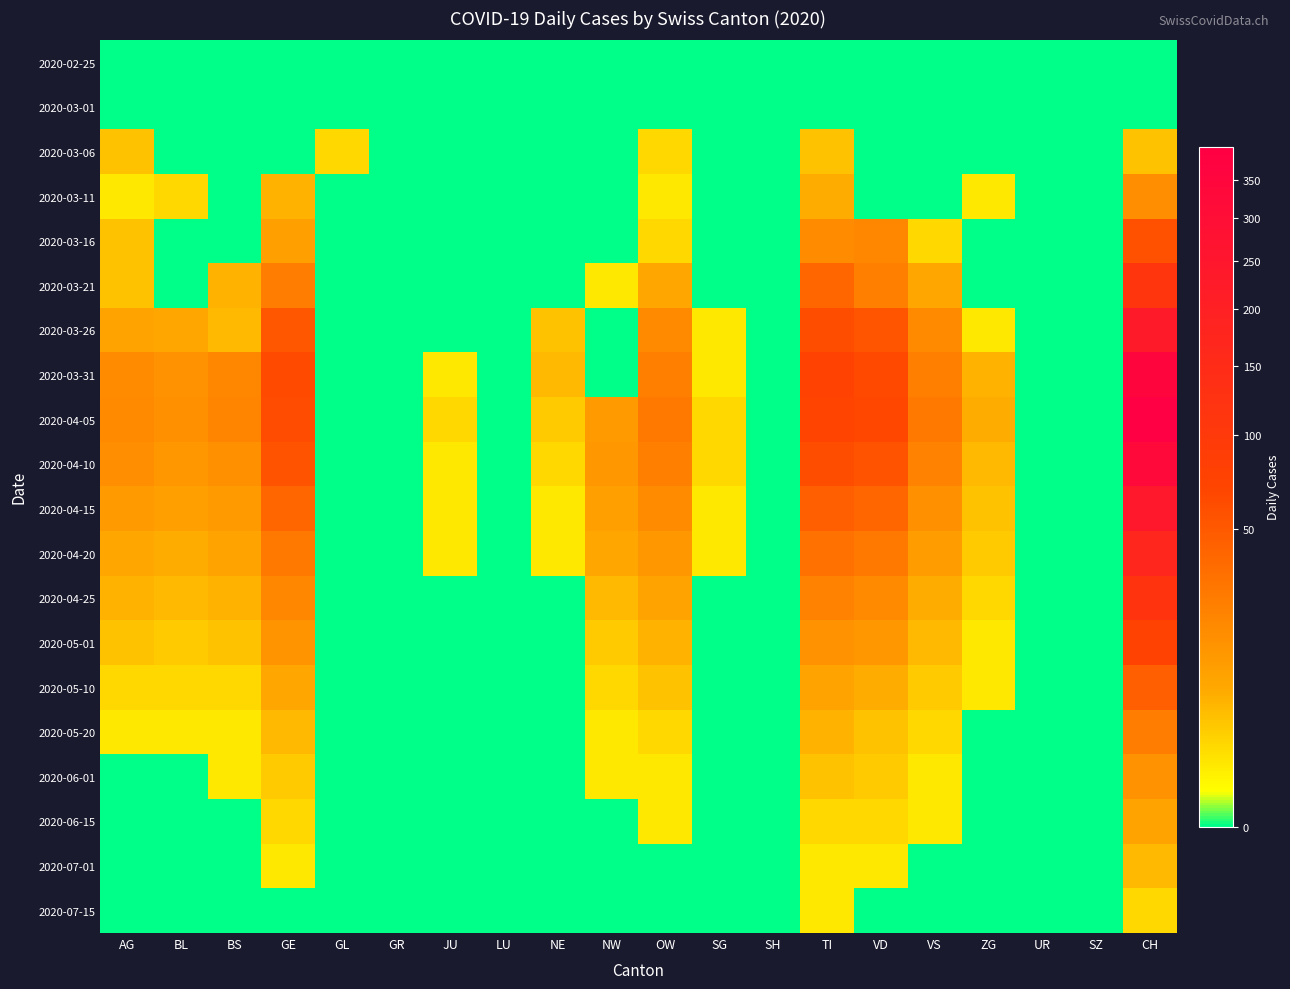

At OW, list the series in order from largest to smallest.

2020-04-05, 2020-03-31, 2020-04-10, 2020-03-26, 2020-04-15, 2020-04-20, 2020-04-25, 2020-03-21, 2020-05-01, 2020-05-10, 2020-03-06, 2020-03-16, 2020-05-20, 2020-03-11, 2020-06-01, 2020-06-15, 2020-02-25, 2020-03-01, 2020-07-01, 2020-07-15